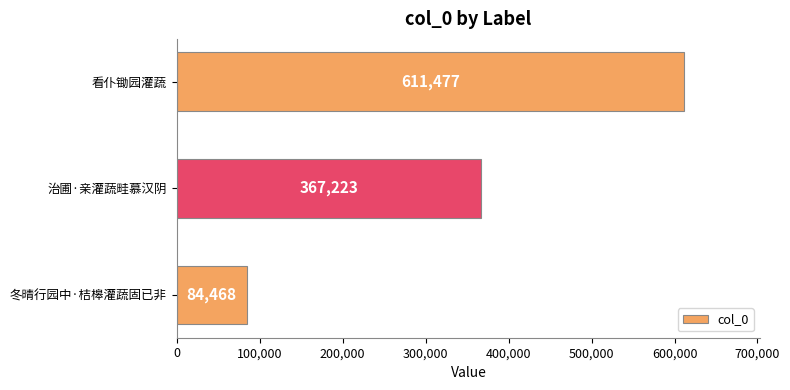

True or false: the data shows 84468 at 冬晴行园中·桔槔灌蔬固已非.

True